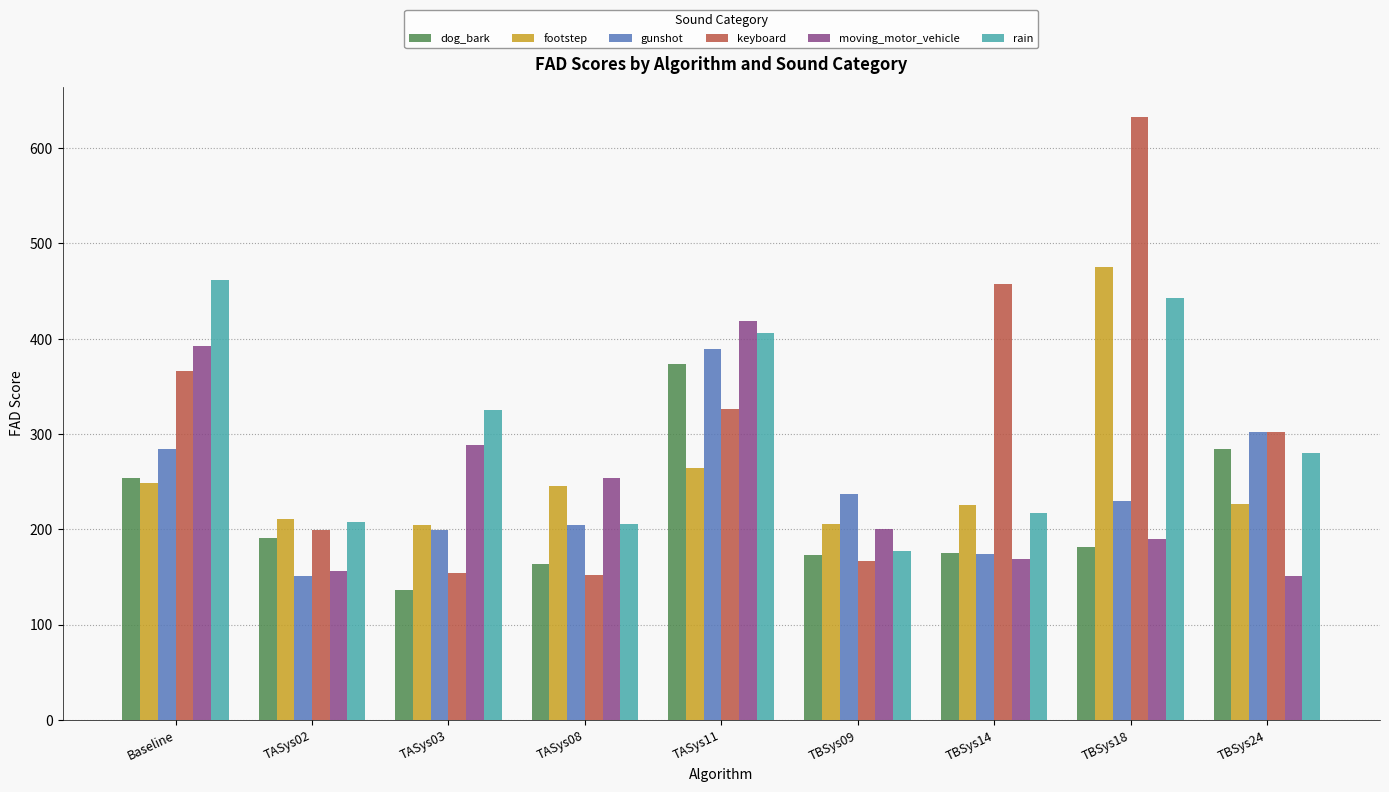

The keyboard series shows 526.9 at Baseline. True or false?

False